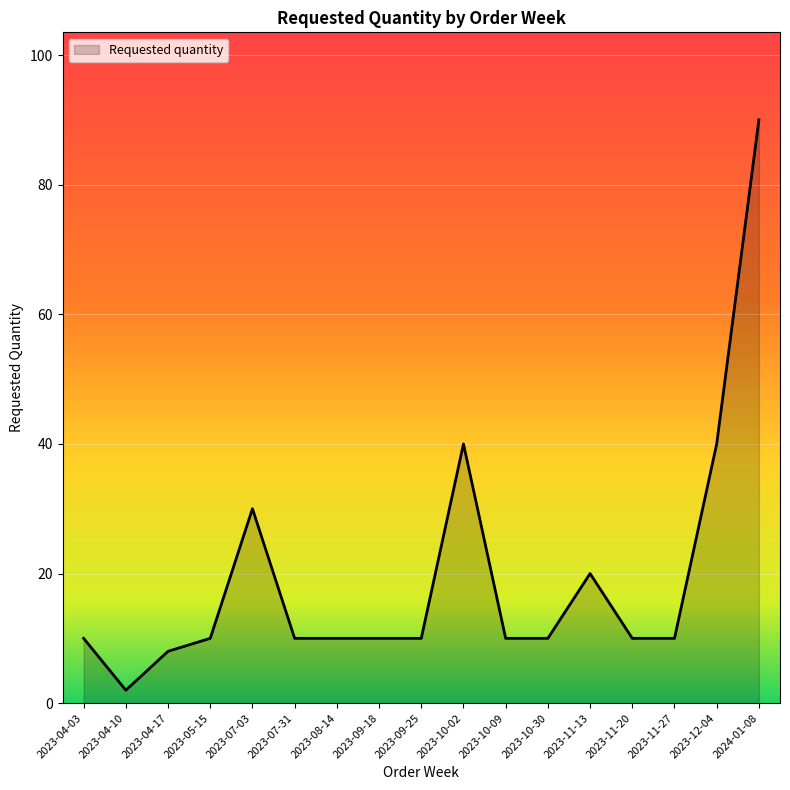

True or false: the data shows 71 at 2023-10-02.

False